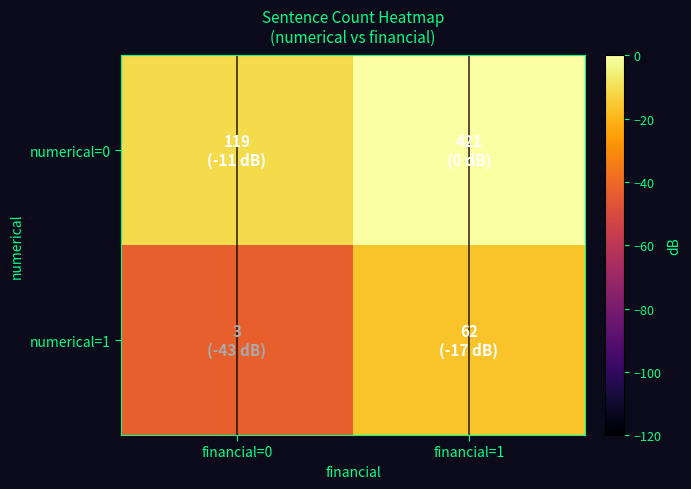

Reading left to right, what are all the values shown in this chart?

numerical=0: financial=0=-11.0	financial=1=0.0
numerical=1: financial=0=-42.9	financial=1=-16.6